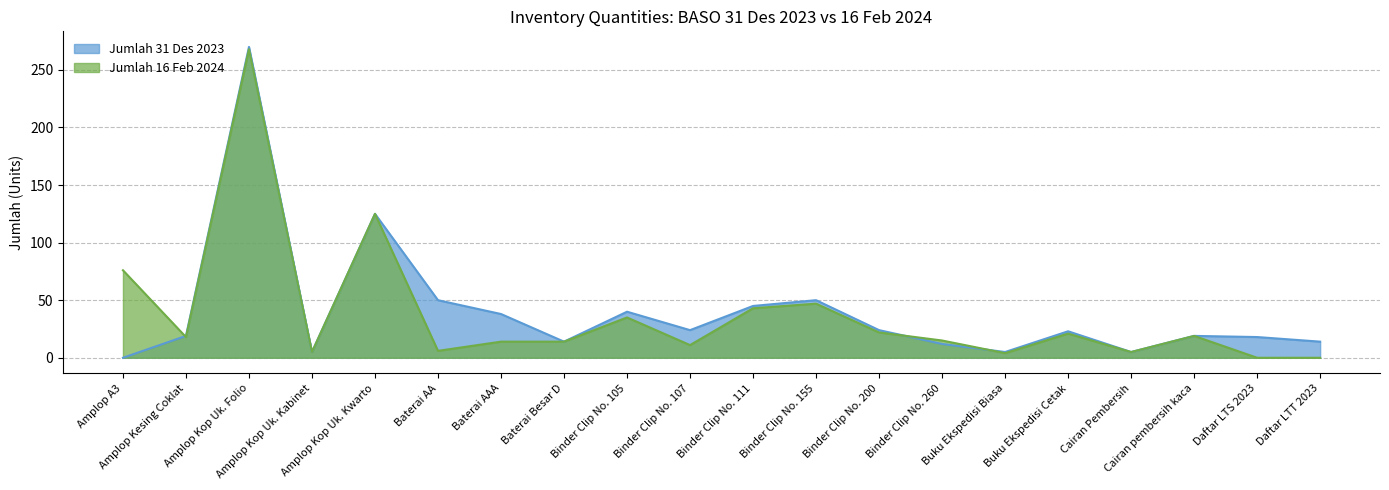

How many lines are shown in the chart?

2